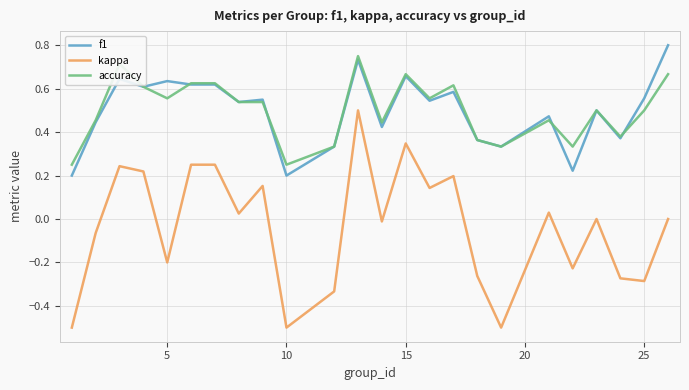

True or false: accuracy and kappa cross at least once.

False